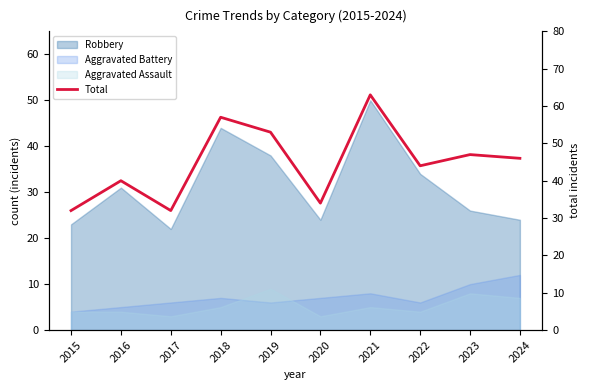

Reading right to left, what are all the values shown in this chart?

46	47	44	63	34	53	57	32	40	32